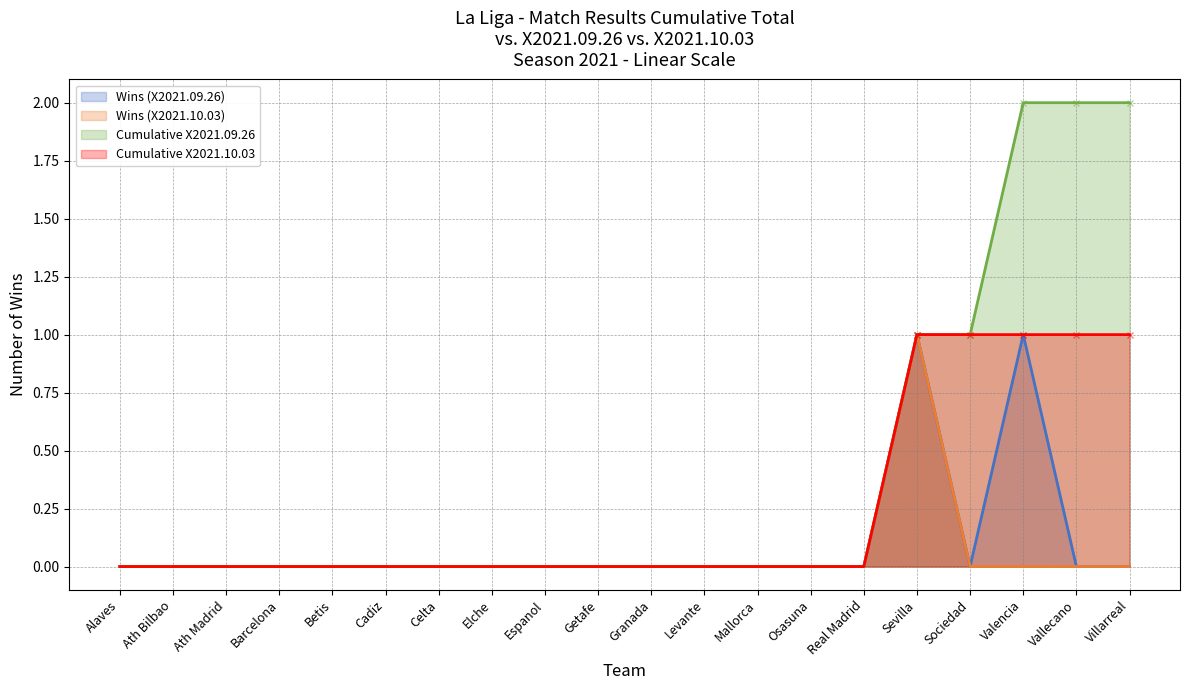

Reading left to right, transcribe all the data shown in this chart.

Wins (X2021.09.26): 0	0	0	0	0	0	0	0	0	0	0	0	0	0	0	1	0	1	0	0
Wins (X2021.10.03): 0	0	0	0	0	0	0	0	0	0	0	0	0	0	0	1	0	0	0	0
Cumulative X2021.09.26: 0	0	0	0	0	0	0	0	0	0	0	0	0	0	0	1	1	2	2	2
Cumulative X2021.10.03: 0	0	0	0	0	0	0	0	0	0	0	0	0	0	0	1	1	1	1	1